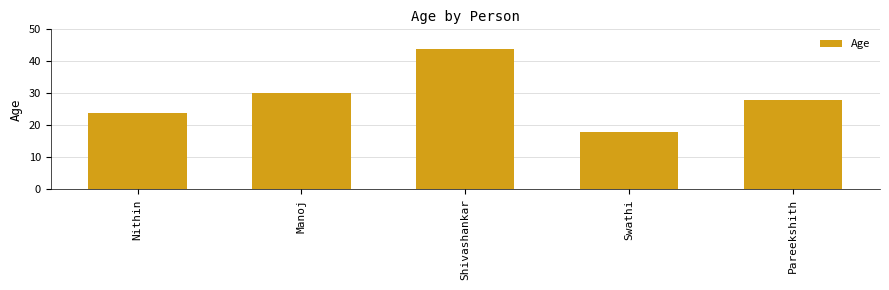

How many bars are there in total?

5